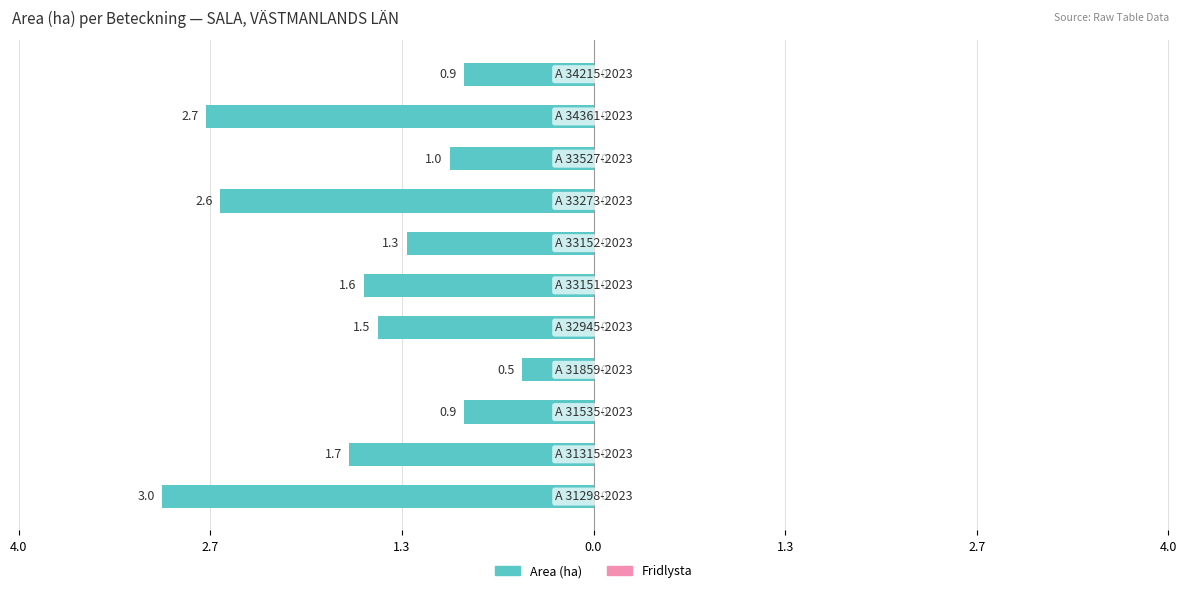

Are the bars horizontal?

Yes